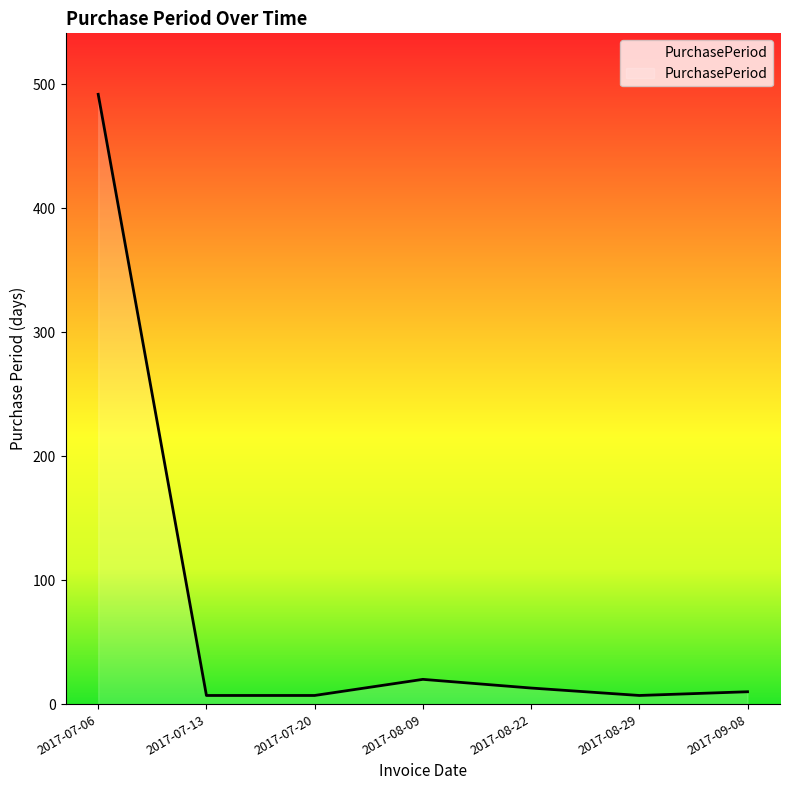

The chart shows a value of 7 at 2017-08-29. True or false?

True